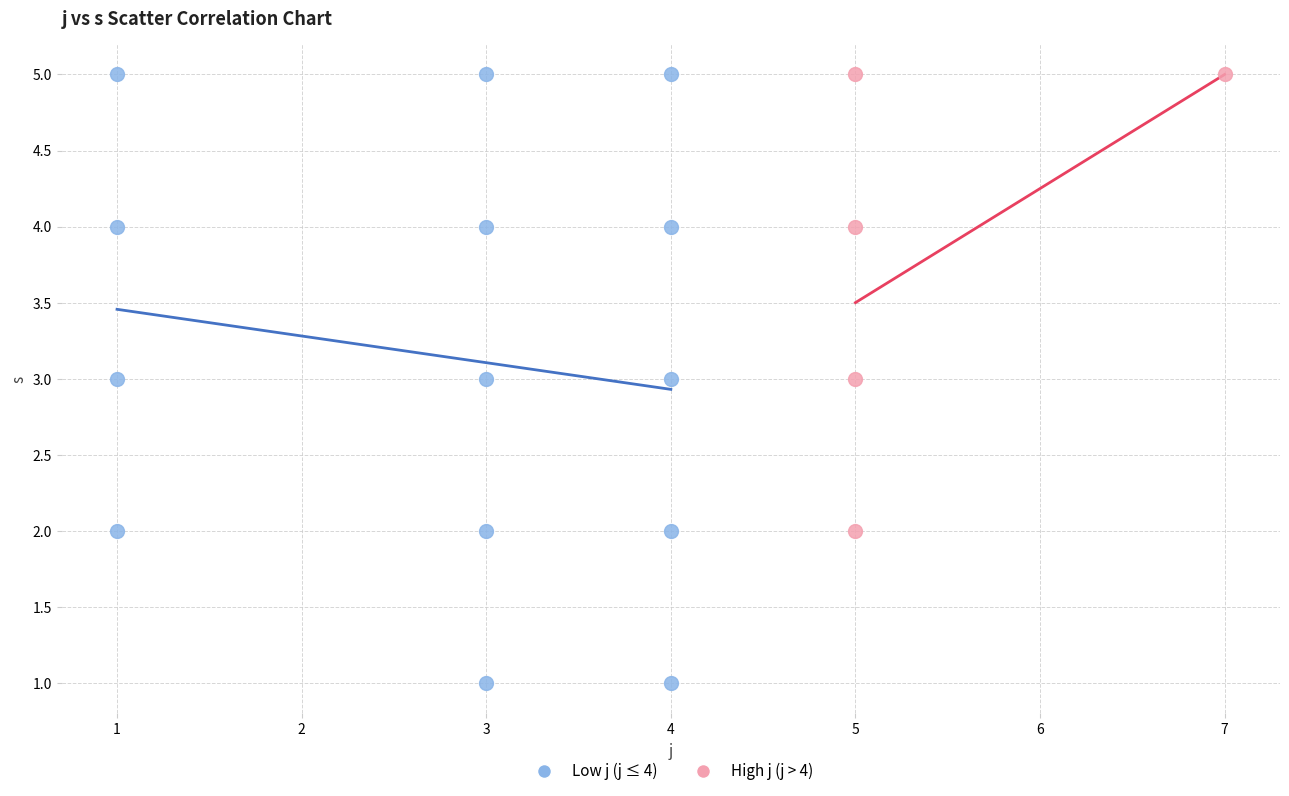

Which series contains the lowest Y value?

Low j (j ≤ 4)